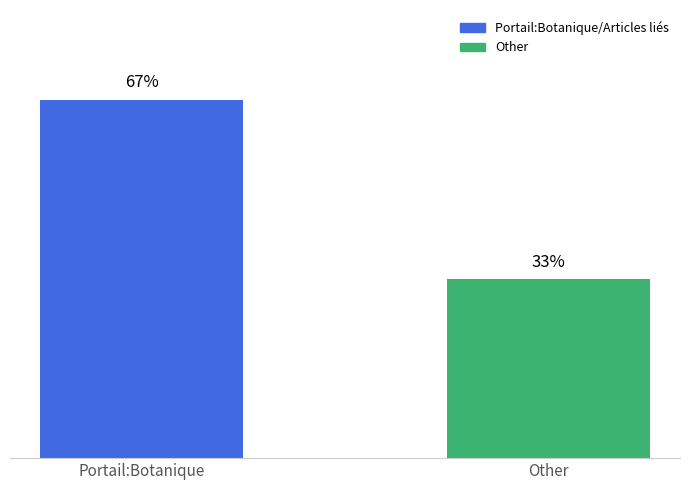

Does the chart contain any negative values?

No